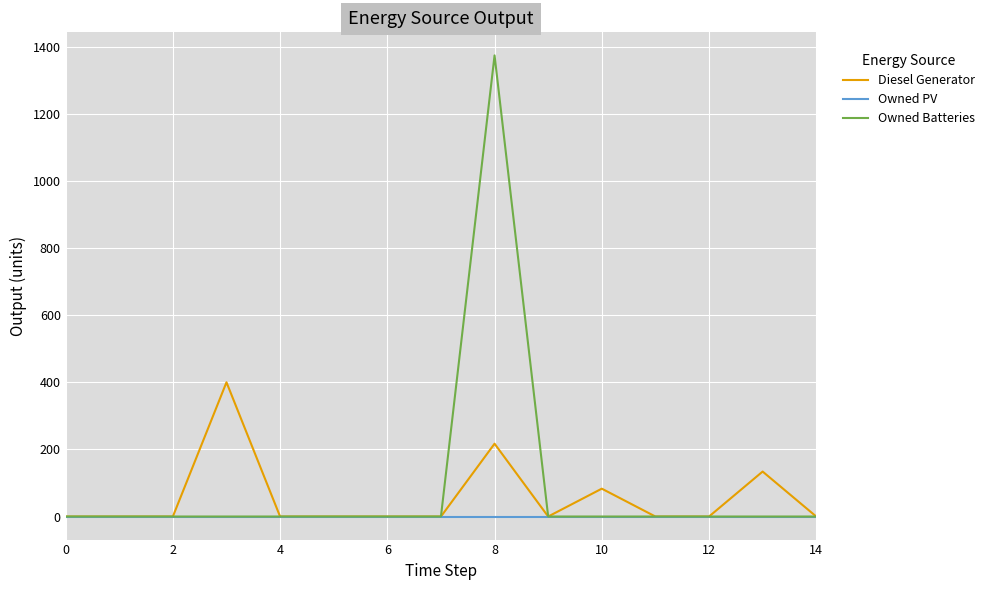

What is the maximum value shown in the chart?

1374